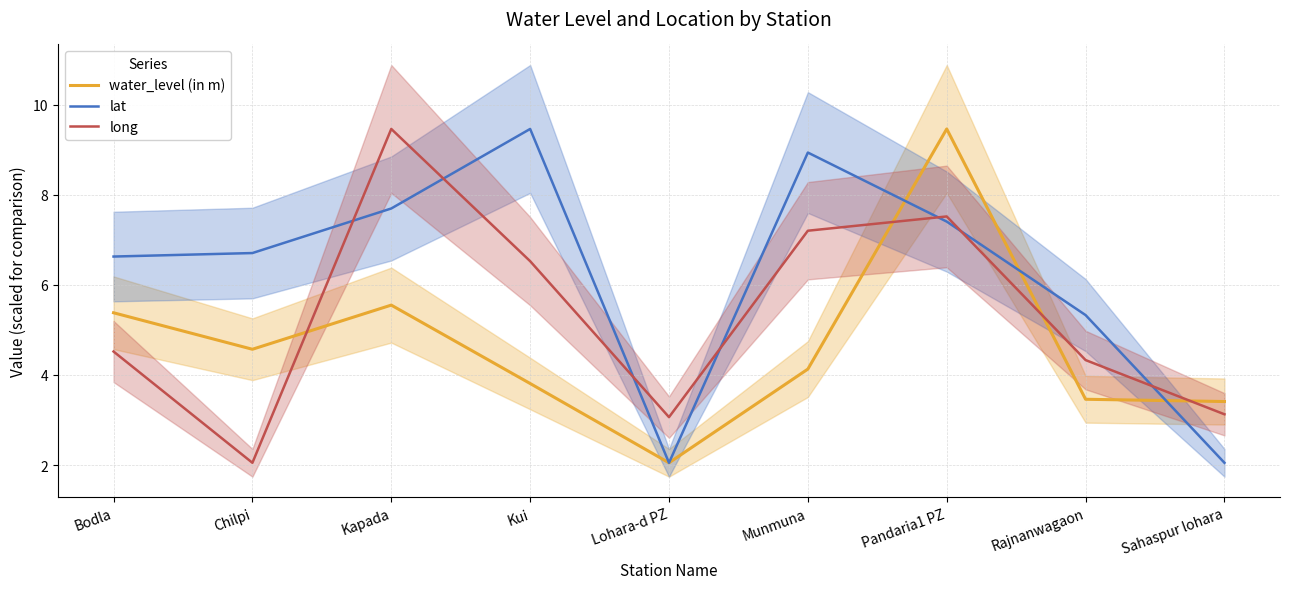

Read the water_level (in m) value at Kapada.

5.5